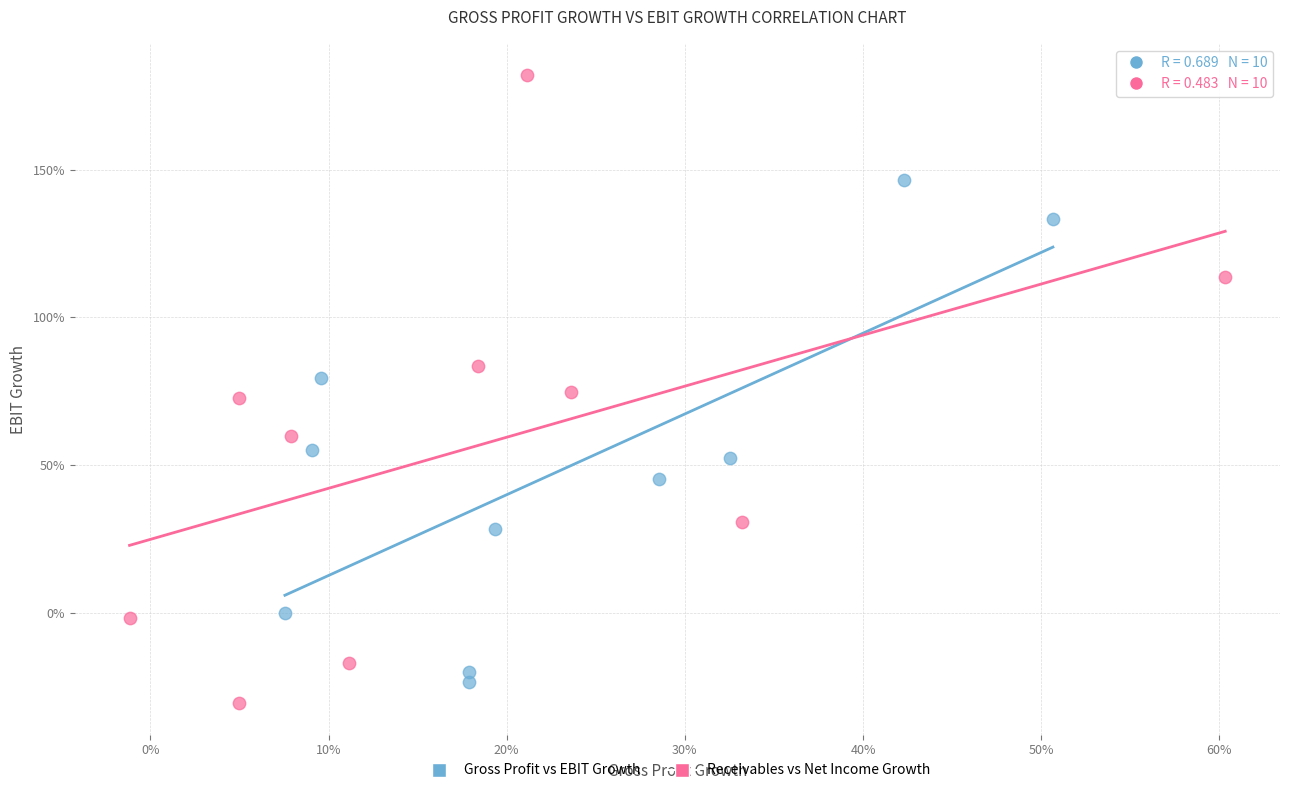

Which series has the widest spread of Y values?

Receivables vs Net Income Growth